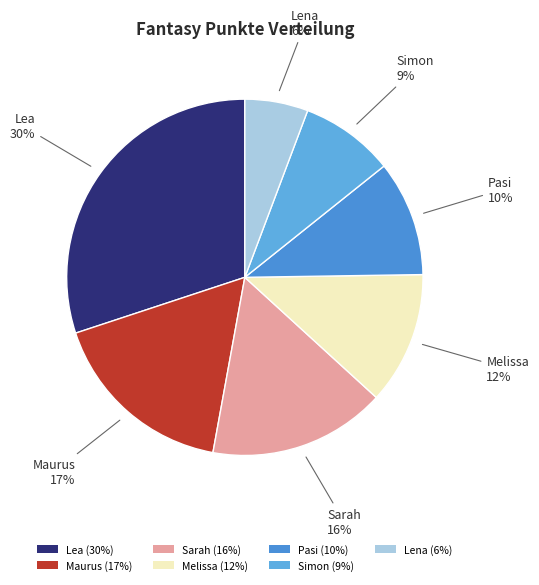

Does Lena account for over 50% of the chart?

No